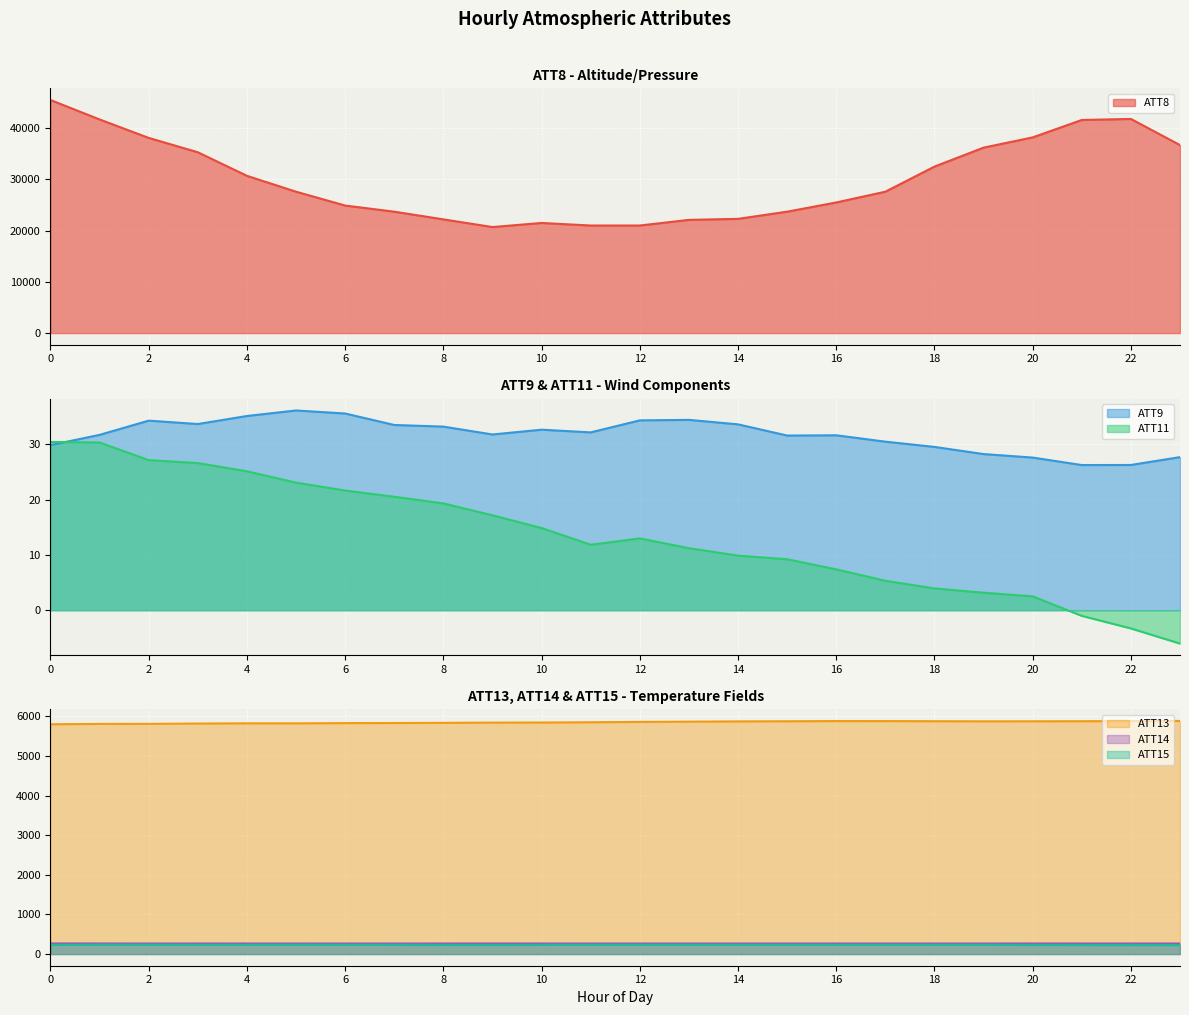

True or false: ATT11 and ATT15 cross at least once.

False